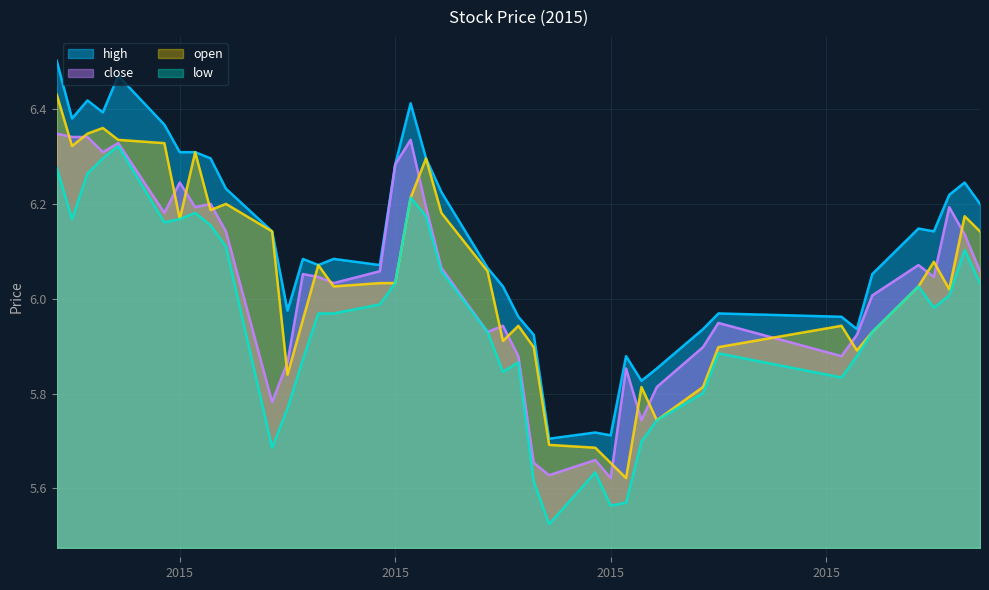

Where is the first local minimum for high?

2015-01-06